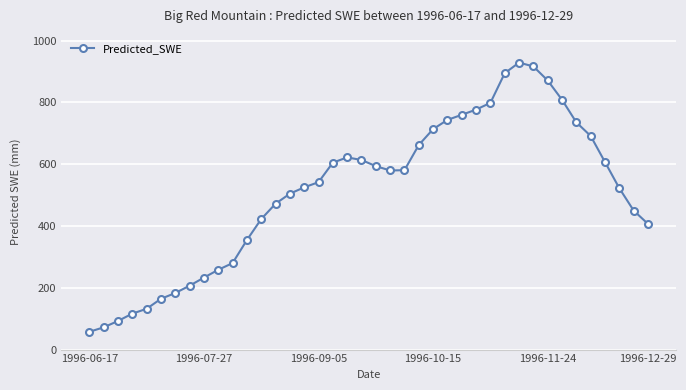

Is this an area chart (filled region under the line)?

No